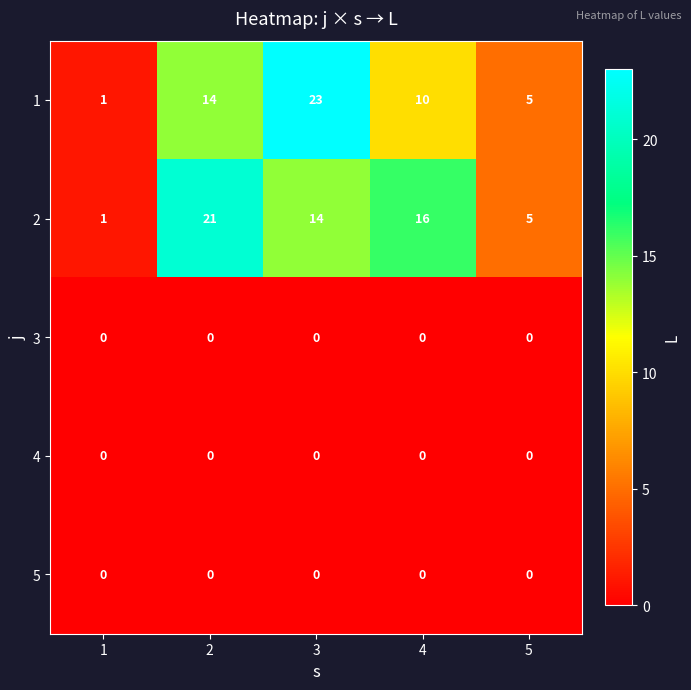

Which category has the highest value across all series?

3